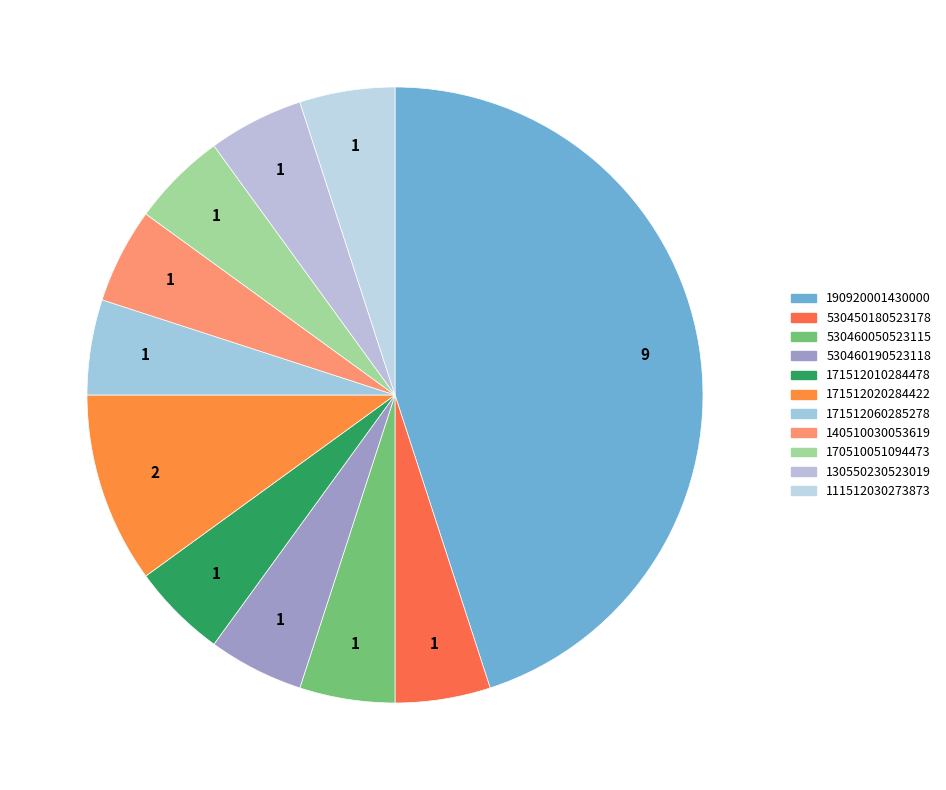

Which category has the biggest portion of the pie?

190920001430000